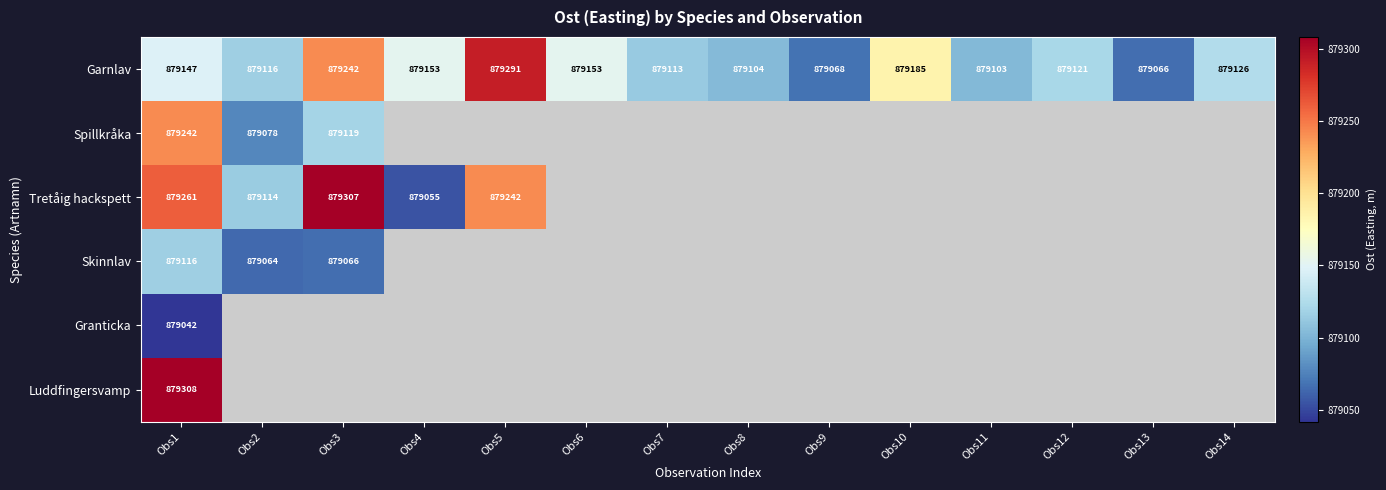

What is the difference between the highest and lowest values at Obs5?

49.0